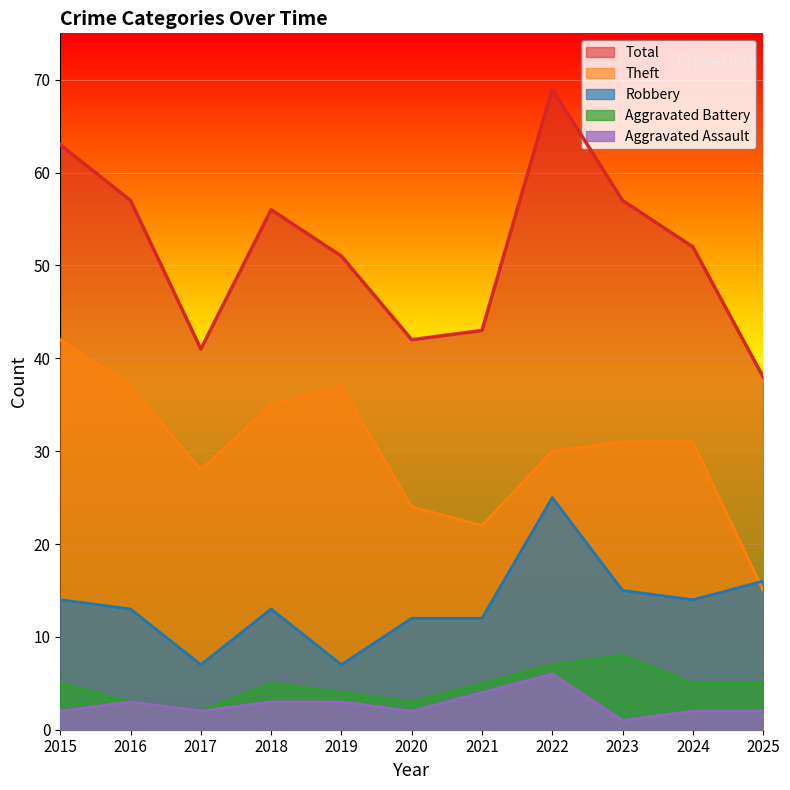

The Total series shows 61 at 2020. True or false?

False